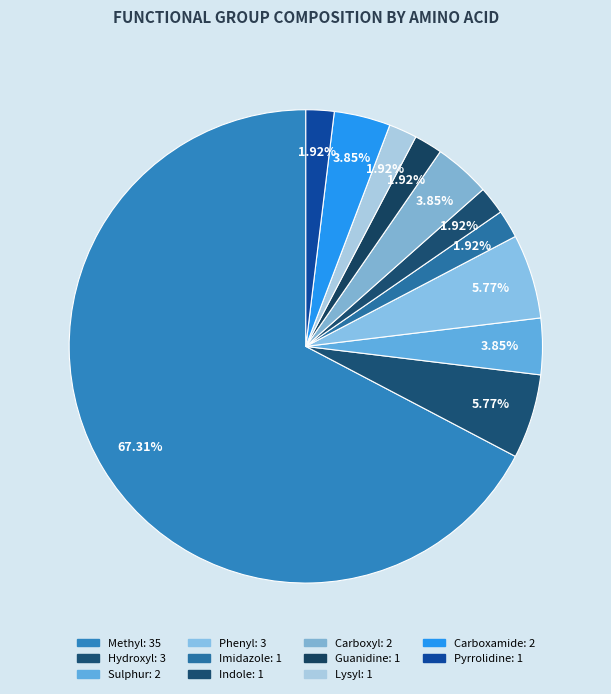

Rank the categories by value from lowest to highest.

Imidazole, Indole, Guanidine, Lysyl, Pyrrolidine, Sulphur, Carboxyl, Carboxamide, Hydroxyl, Phenyl, Methyl